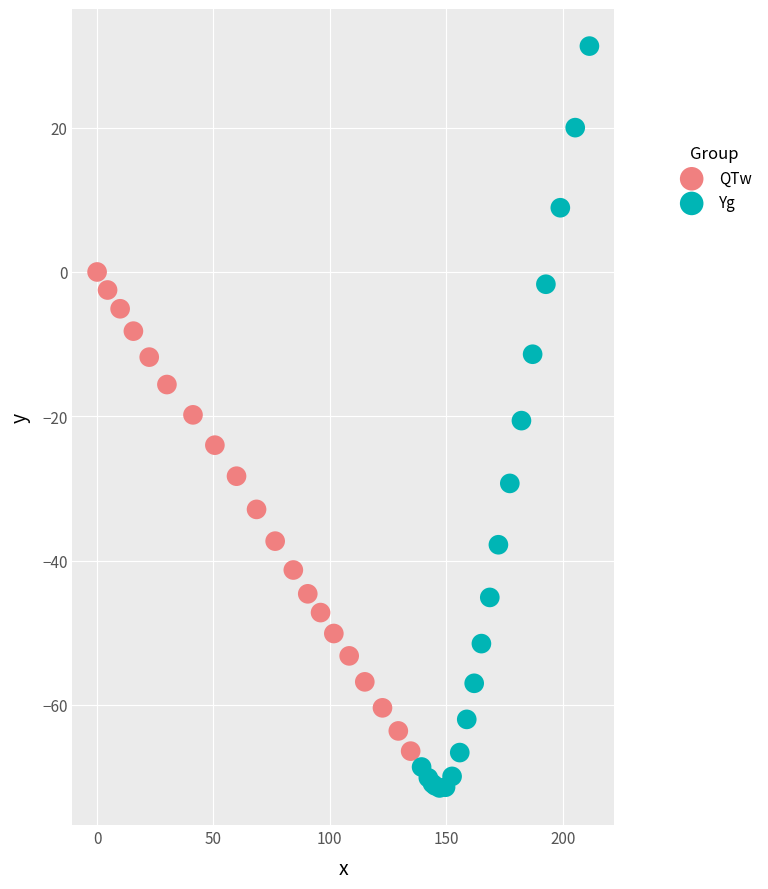

Which series reaches the maximum Y coordinate?

Yg